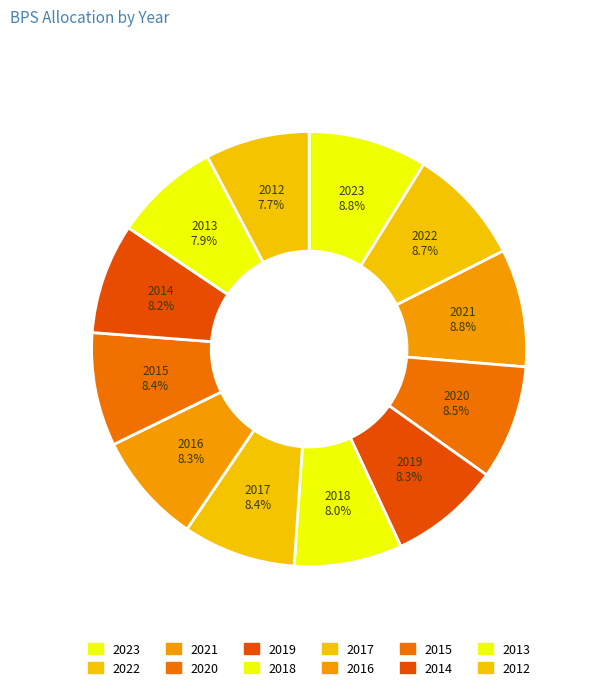

Is 2020 the majority of the pie?

No